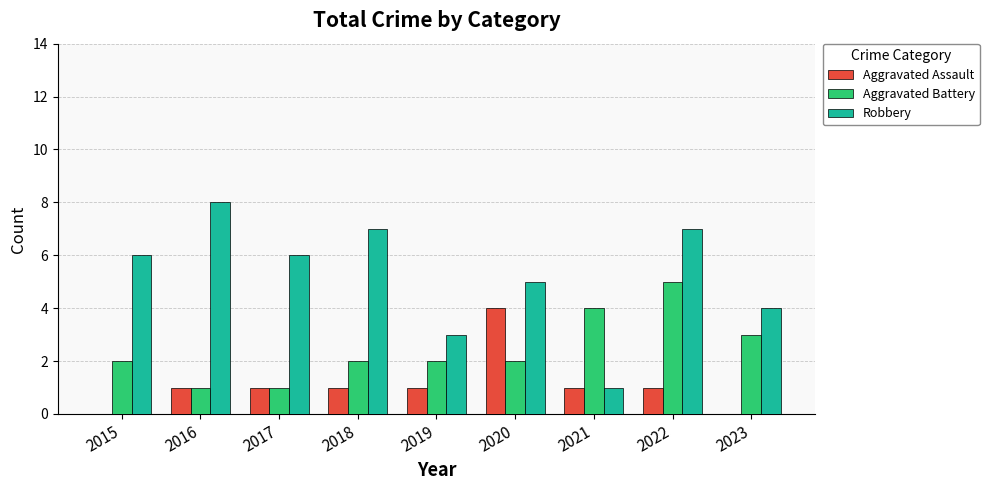

Read the Robbery value at 2017.

6